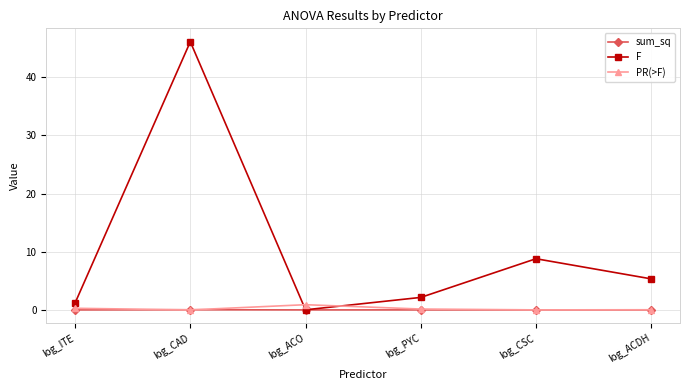

At which label does F reach its minimum?

log_ACO